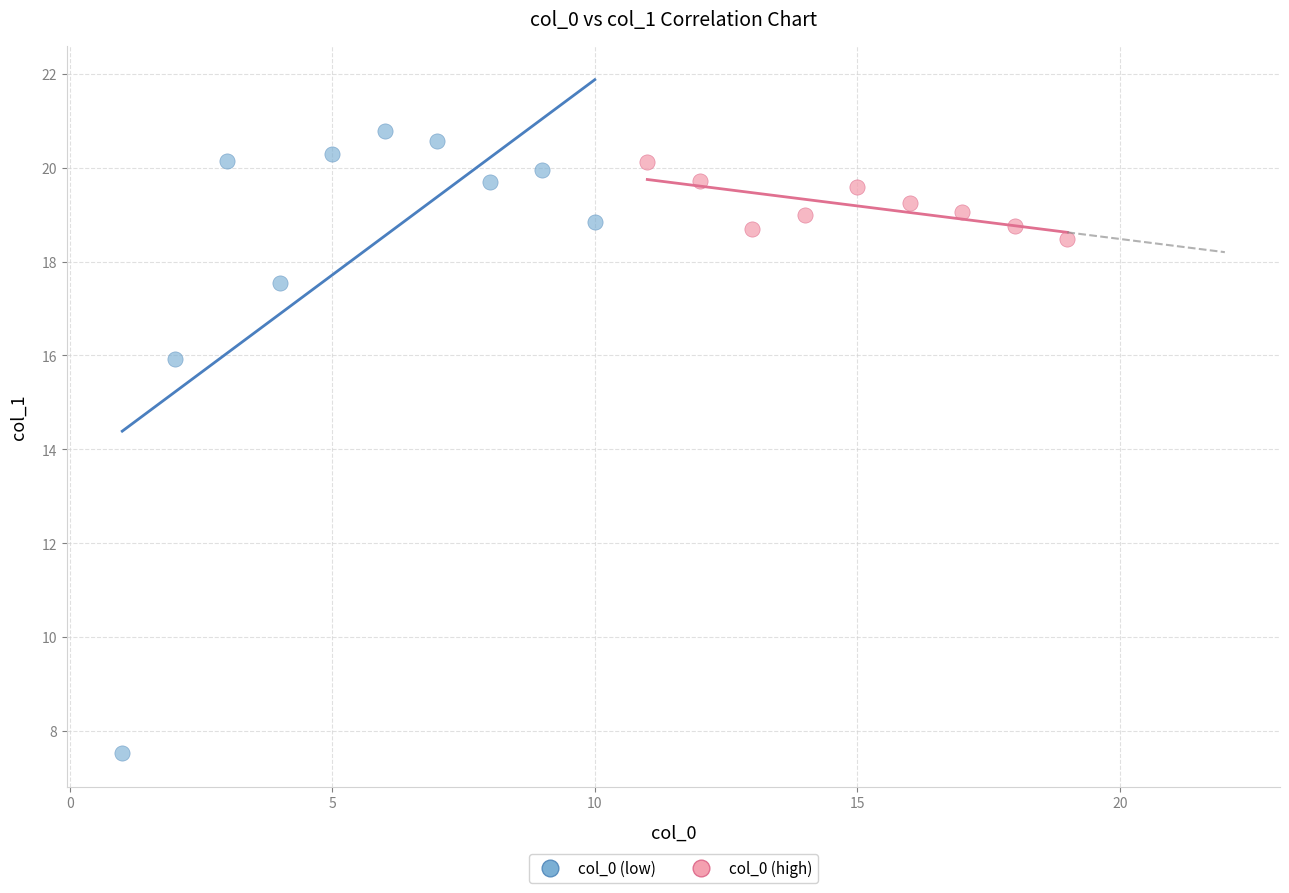

What are all the series names shown in the legend?

col_0 (low), col_0 (high)